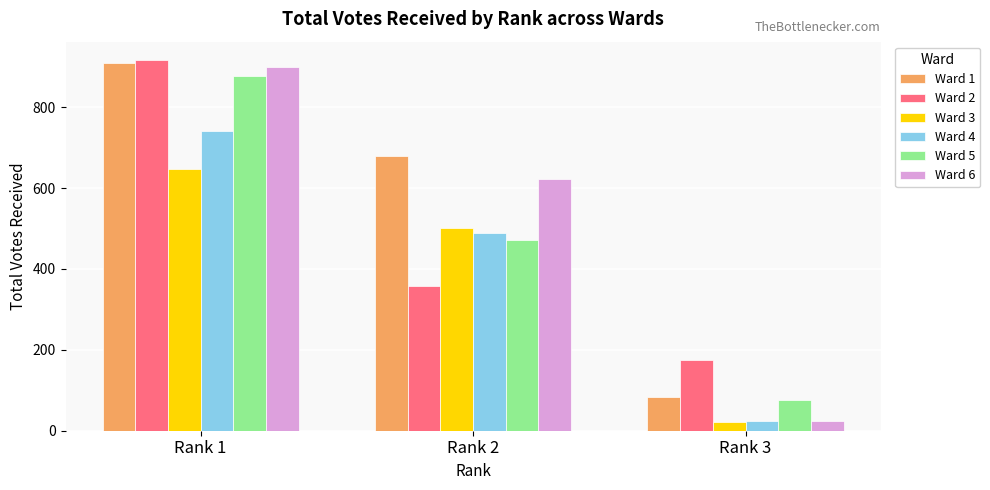

Which series has the largest total across all categories?

Ward 1